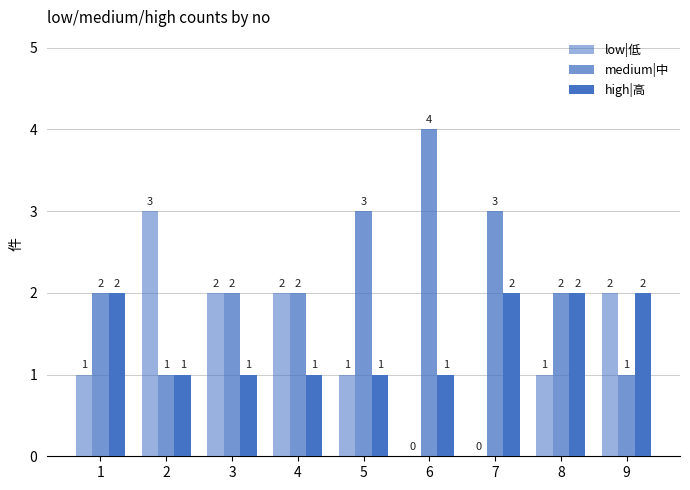

Does the chart contain stacked bars?

No